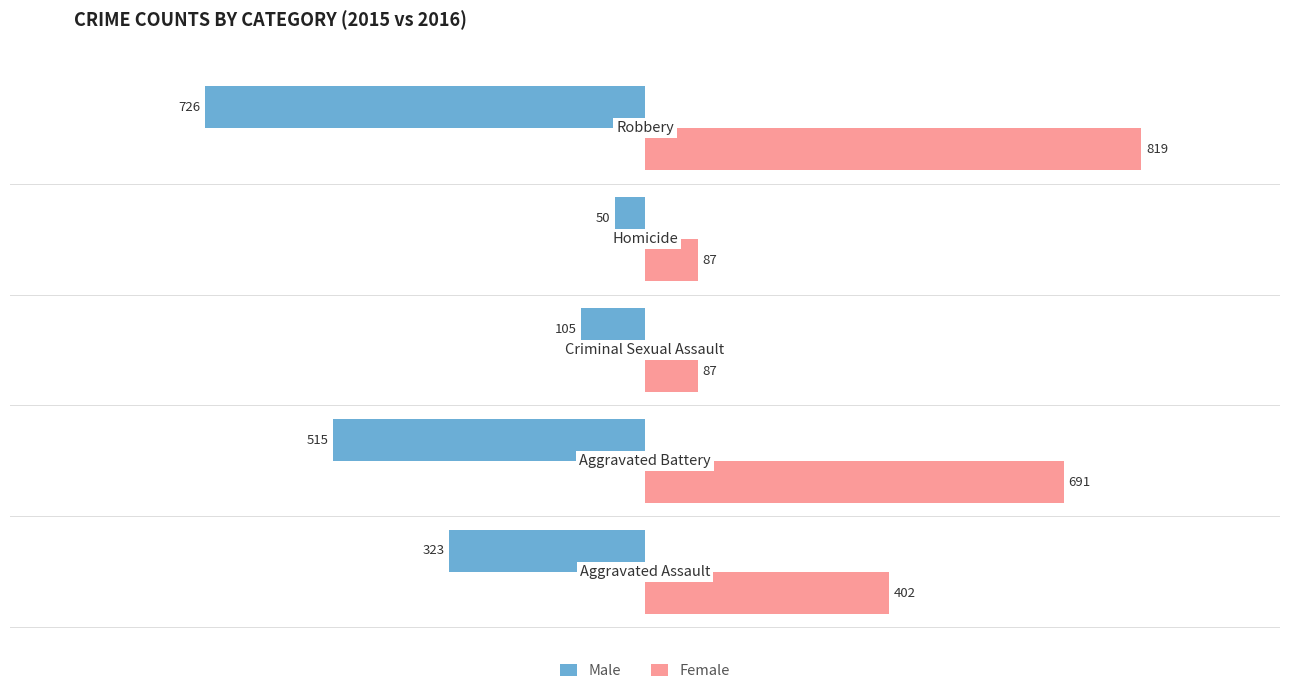

Which series has the widest spread of values?

Female